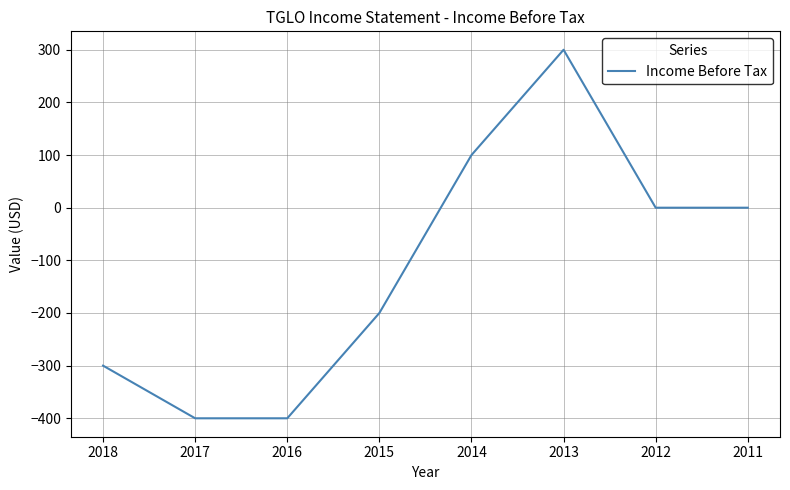

The value at 2018 is -300. True or false?

True